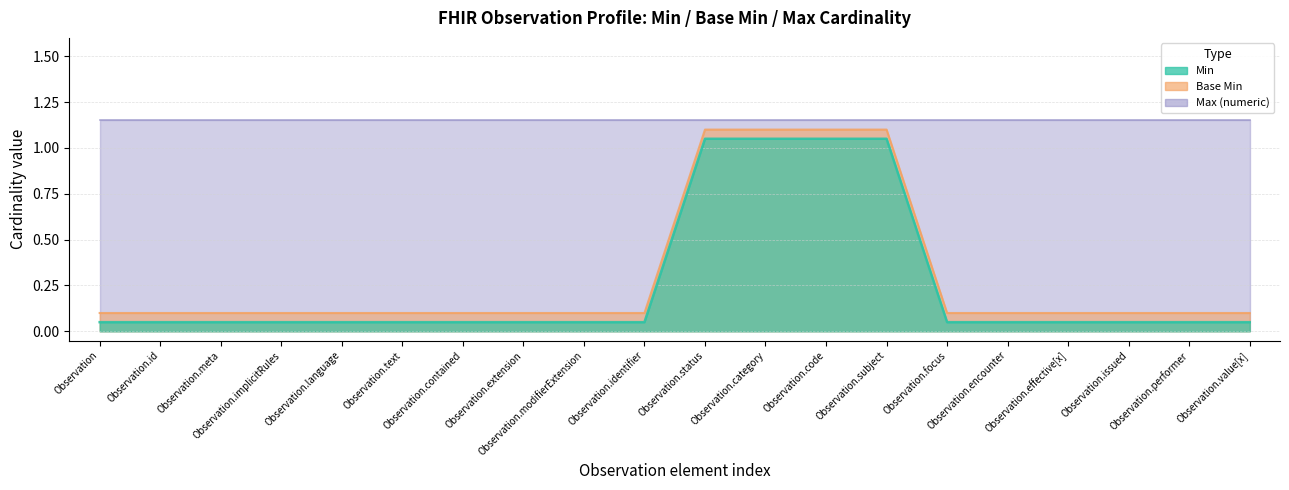

Which category has the highest value across all series?

Observation.status